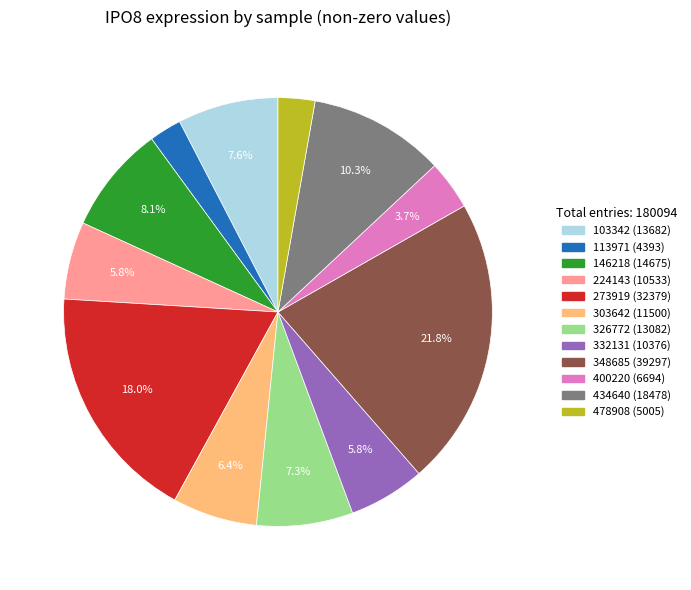

How many slices are in this pie chart?

12